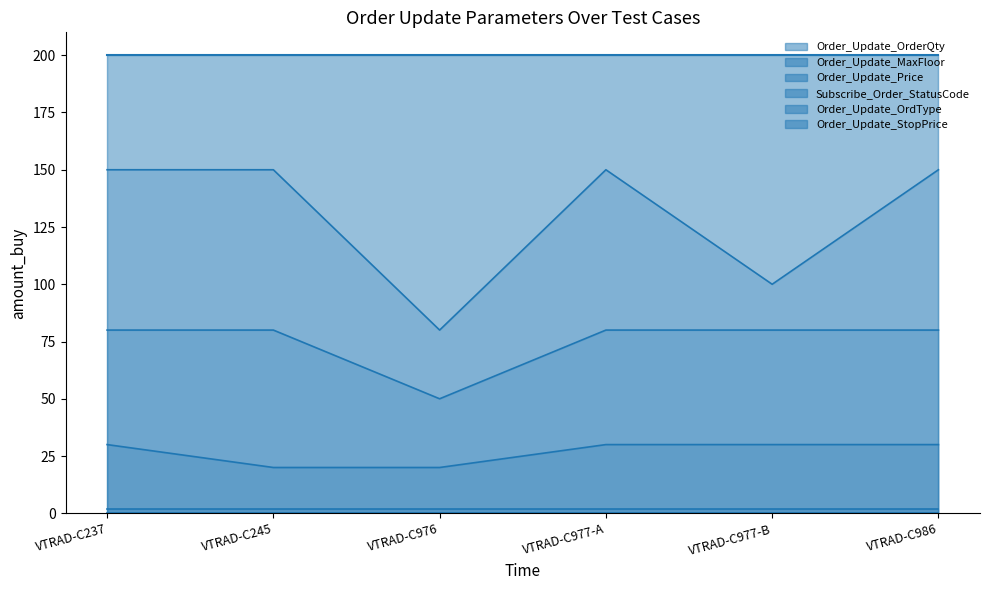

True or false: Order_Update_Price has more than 1 interior local peaks.

False